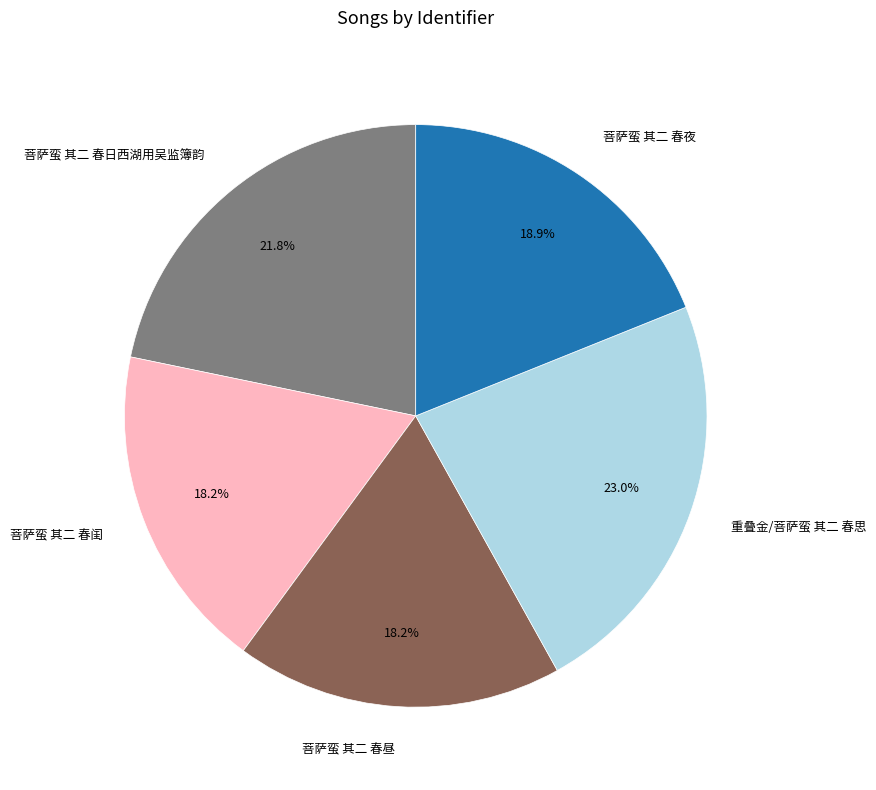

Approximately how many times larger is the value at 菩萨蛮 其二 春闺 compared to 菩萨蛮 其二 春昼?

1.0